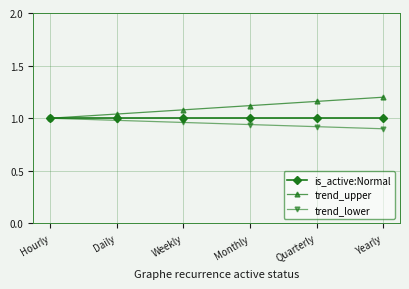

Which series has the largest total across all categories?

trend_upper